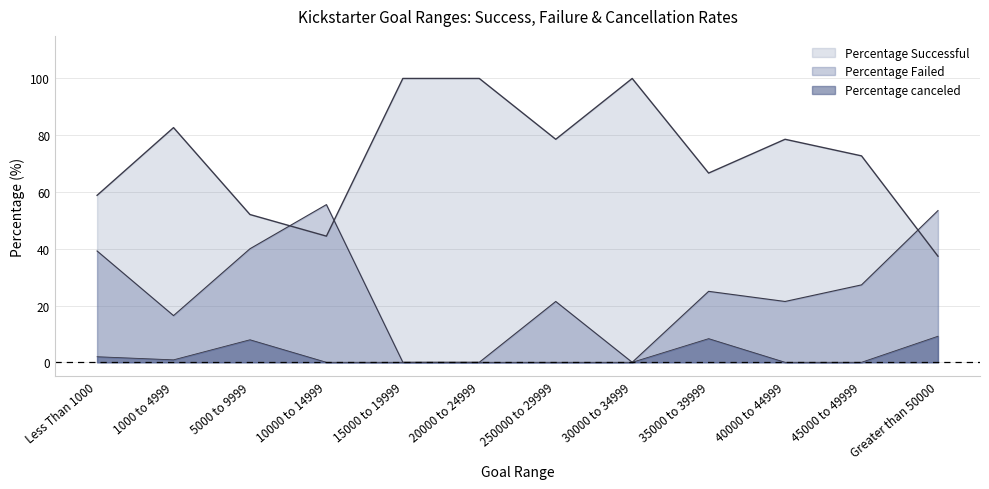

What is the difference between the Percentage canceled values at 45000 to 49999 and 35000 to 39999?

8.3